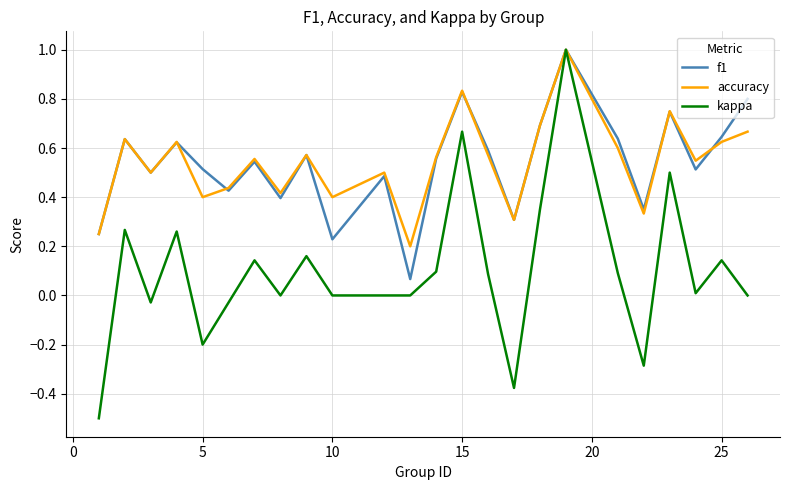

Which series has the largest range (max minus min)?

kappa